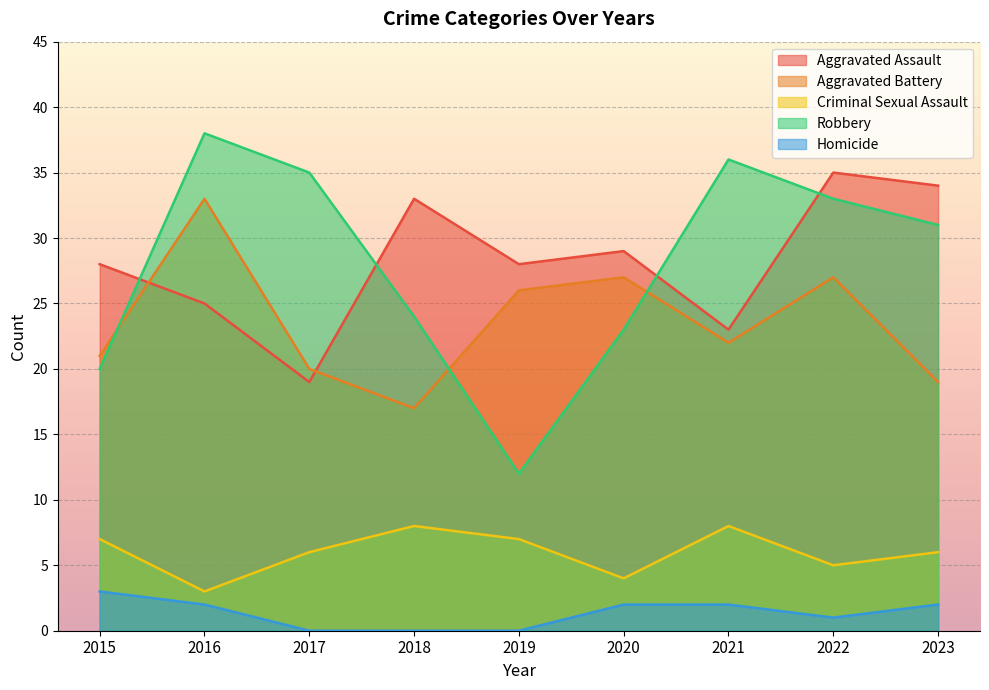

Which series changed the most between 2016 and 2019?

Robbery